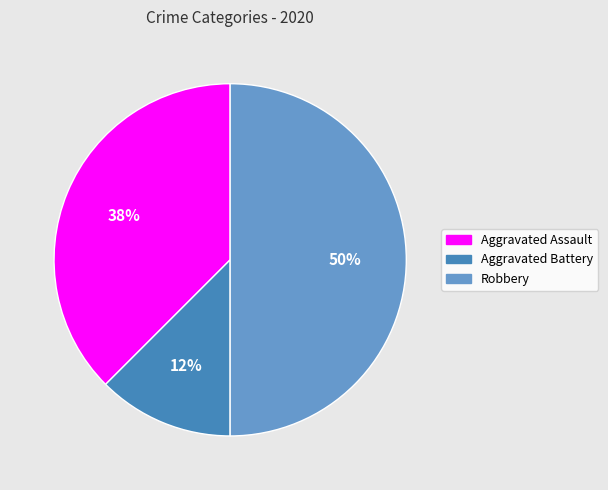

The Aggravated Battery slice represents 1% of the pie. True or false?

False